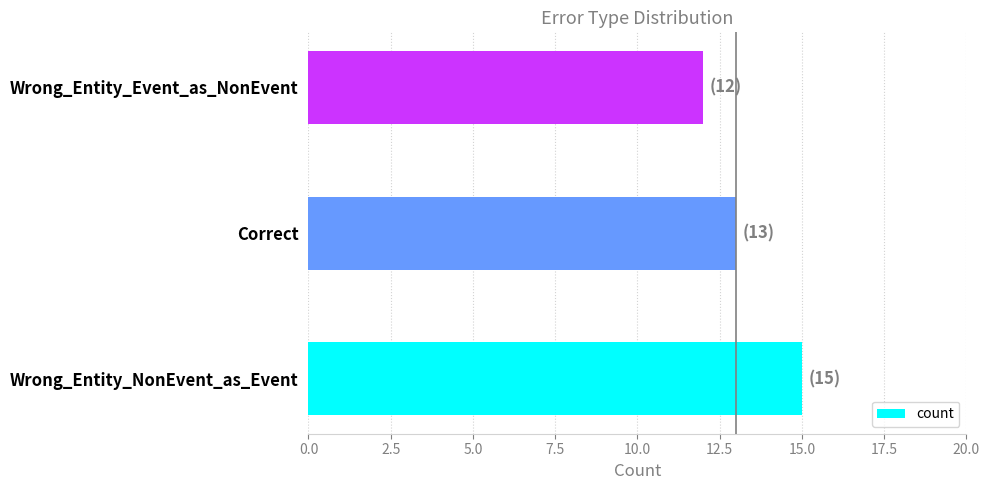

List the labels in order of value, smallest first.

Wrong_Entity_Event_as_NonEvent, Correct, Wrong_Entity_NonEvent_as_Event